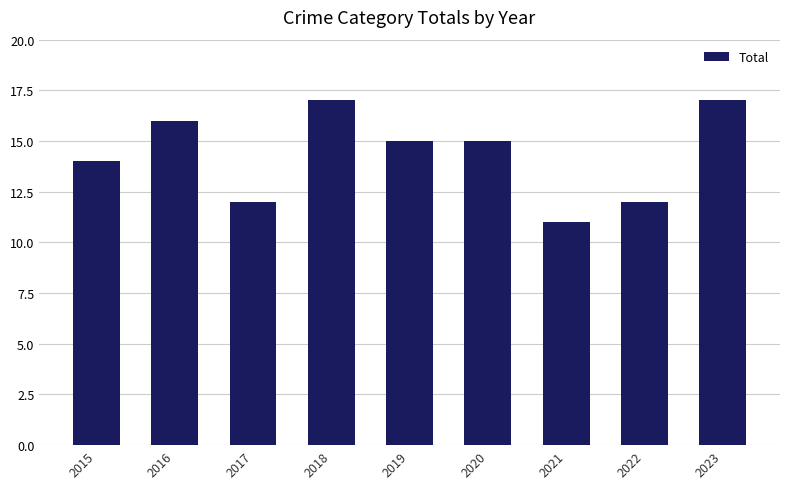

How many categories are shown in the chart?

9